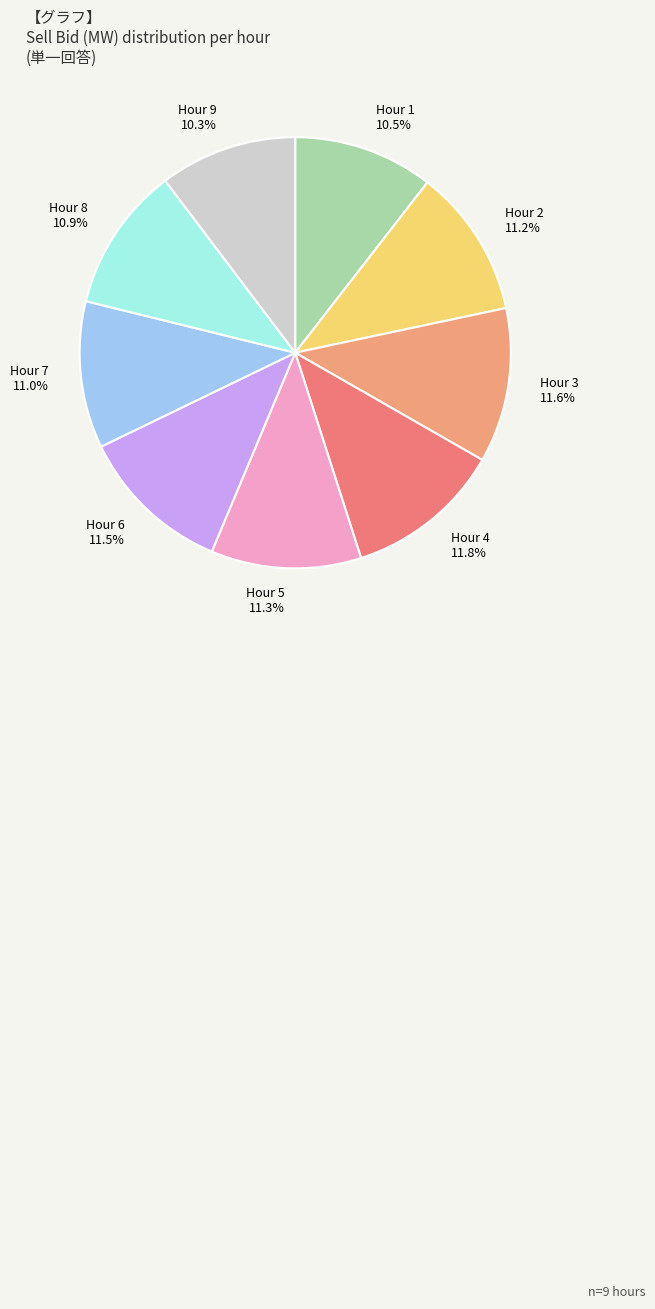

How many segments does this pie chart have?

9